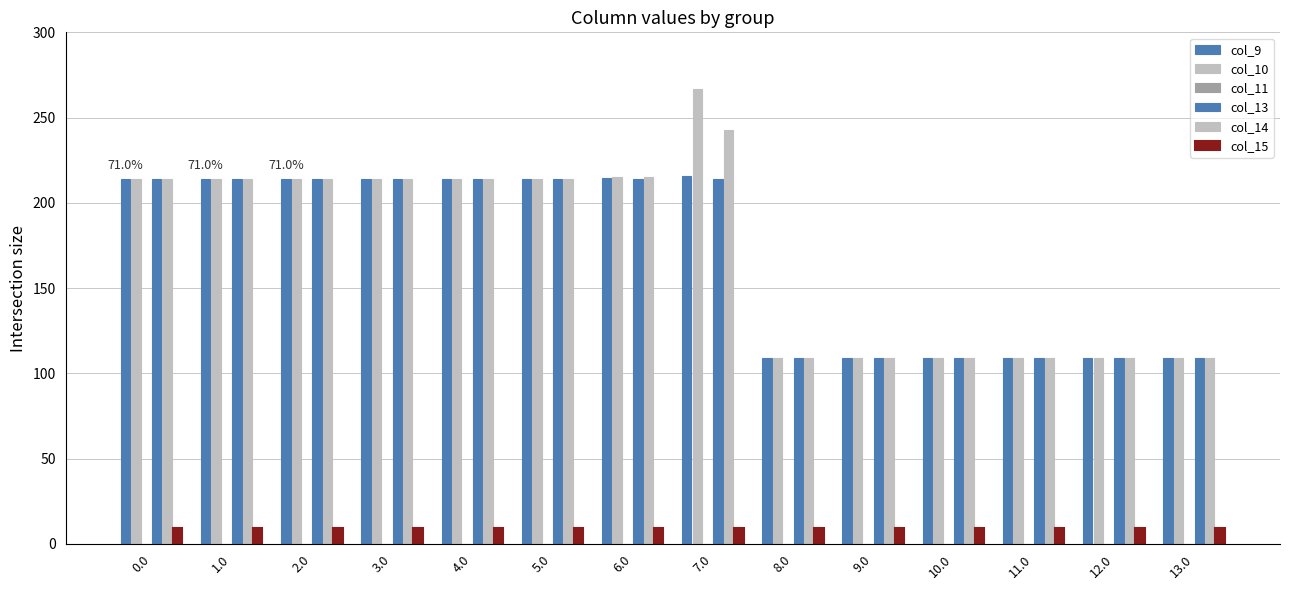

What is the difference between the maximum and minimum values in the col_10 series?

158.0